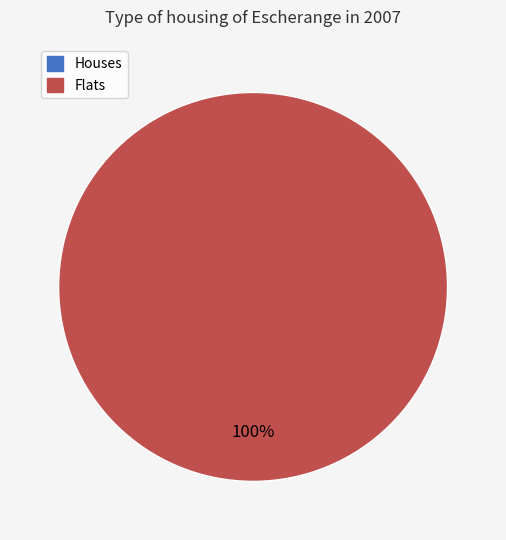

Rank the categories by value from lowest to highest.

0, 1